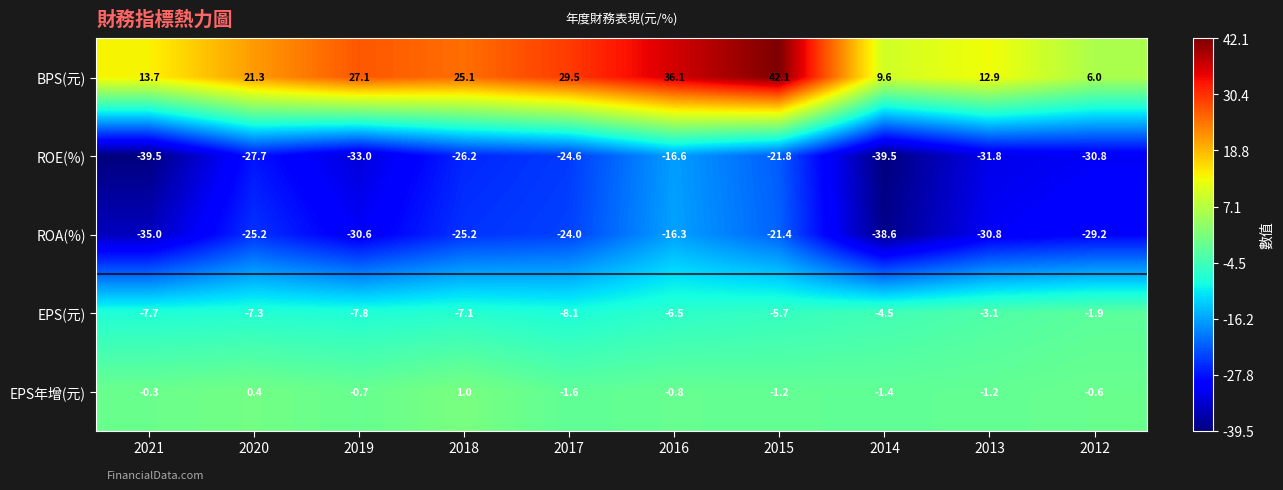

What is the difference between the second highest and minimum values in the EPS(元) series?

5.0